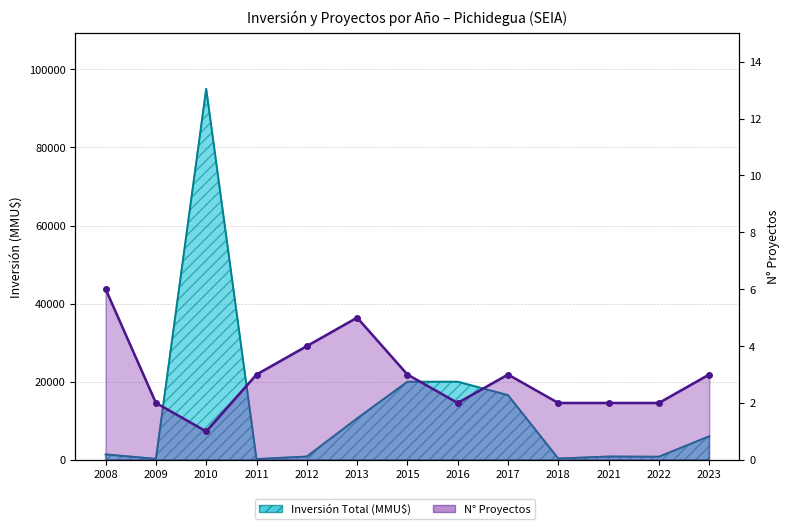

Reading left to right, list all the values displayed in this chart.

Inversión Total (MMU$): 1389	250	95000	200	841	10600	20000	20000	16574	337	850	800	6030
N° Proyectos: 6	2	1	3	4	5	3	2	3	2	2	2	3